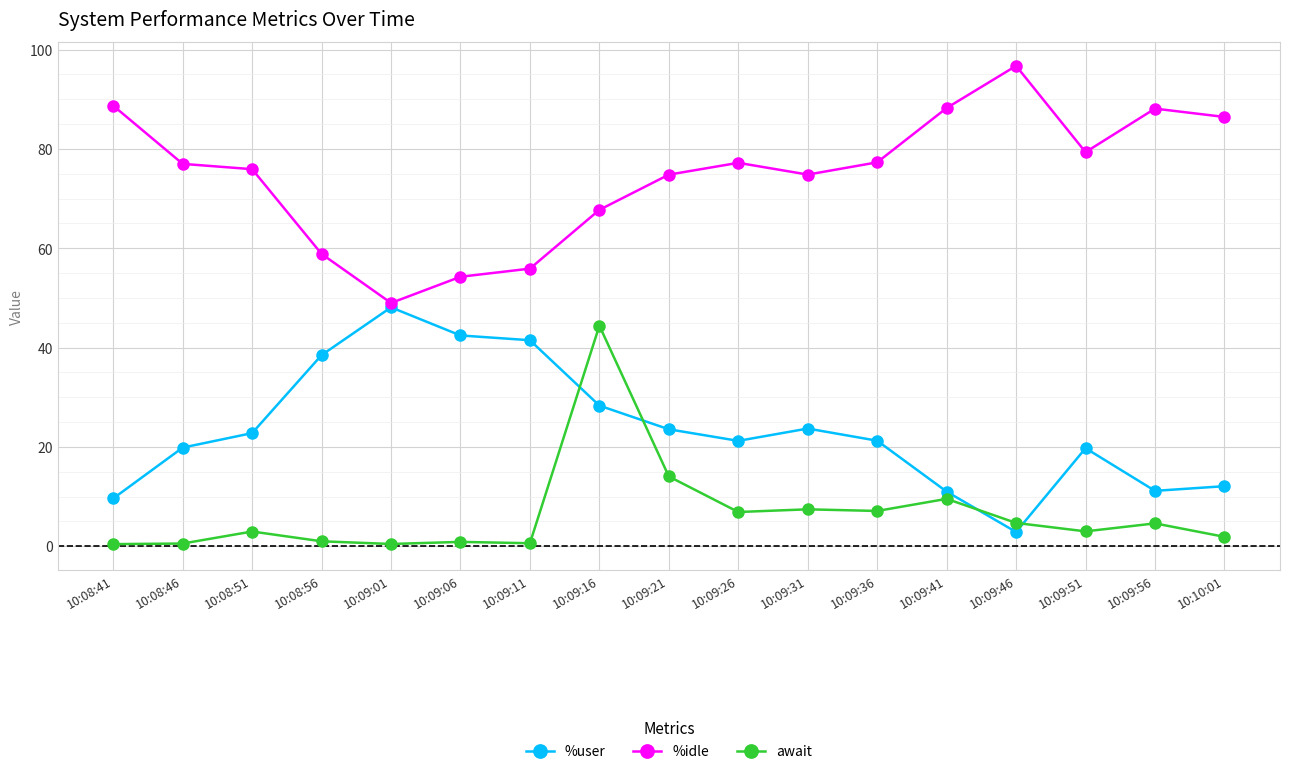

Rank the series at 10:09:06 from highest to lowest value.

%idle, %user, await